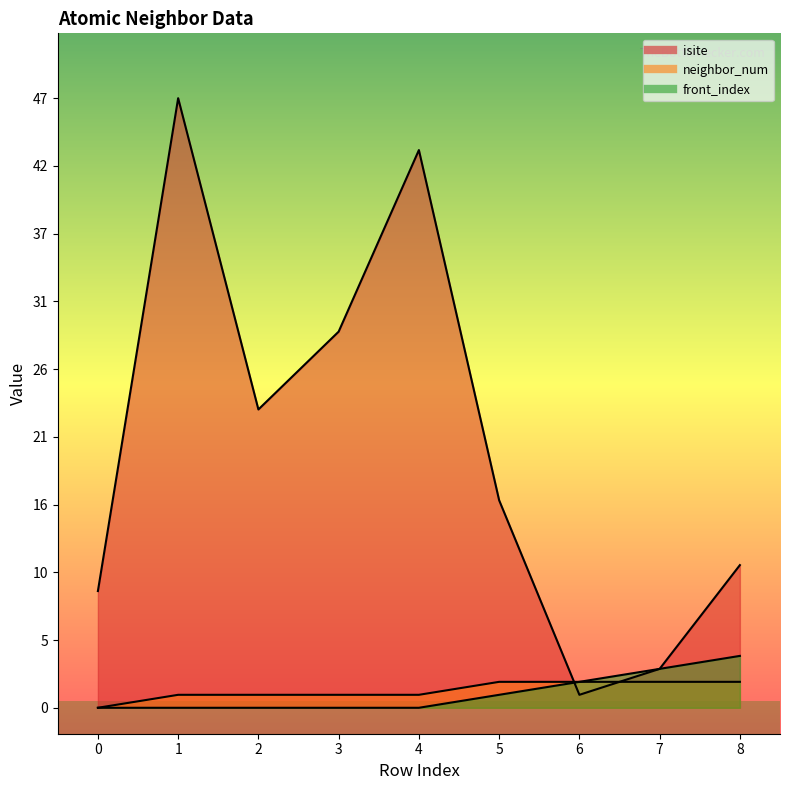

What is the sum of the neighbor_num values at 2 and 0?

1